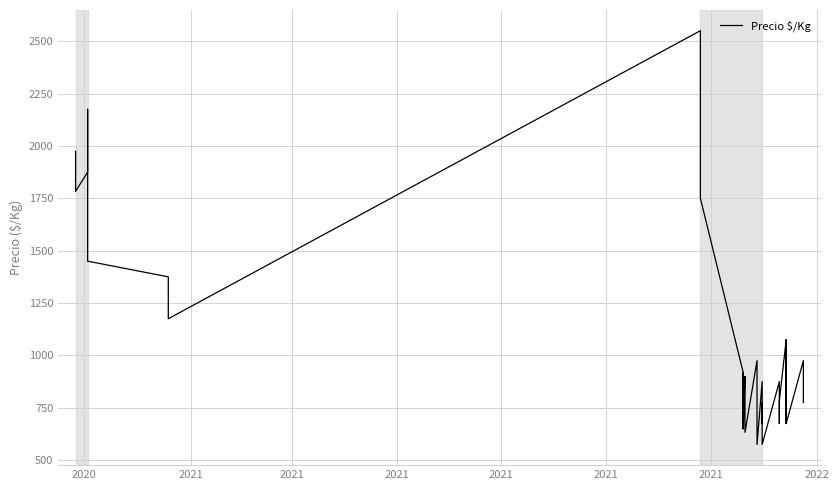

True or false: the data shows 404 at 18.

False